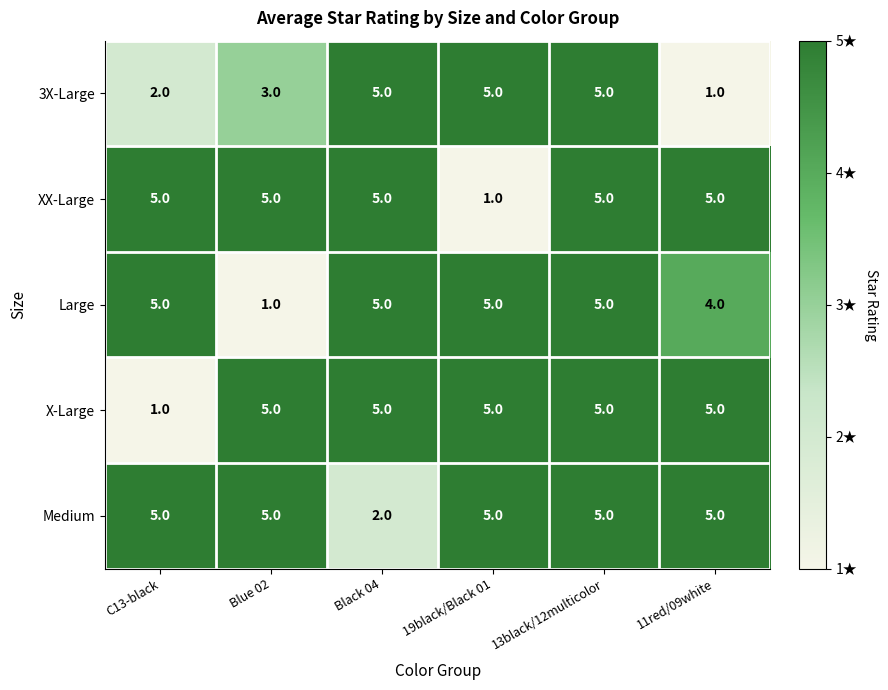

What is the approximate value of Large at 11red/09white?

4